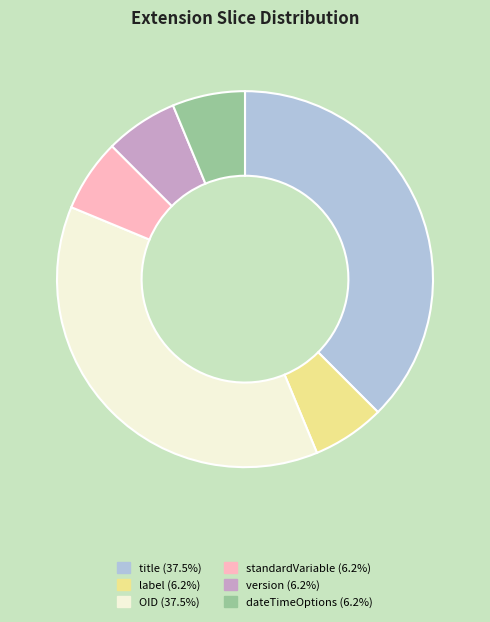

True or false: OID accounts for 30% of the total.

False